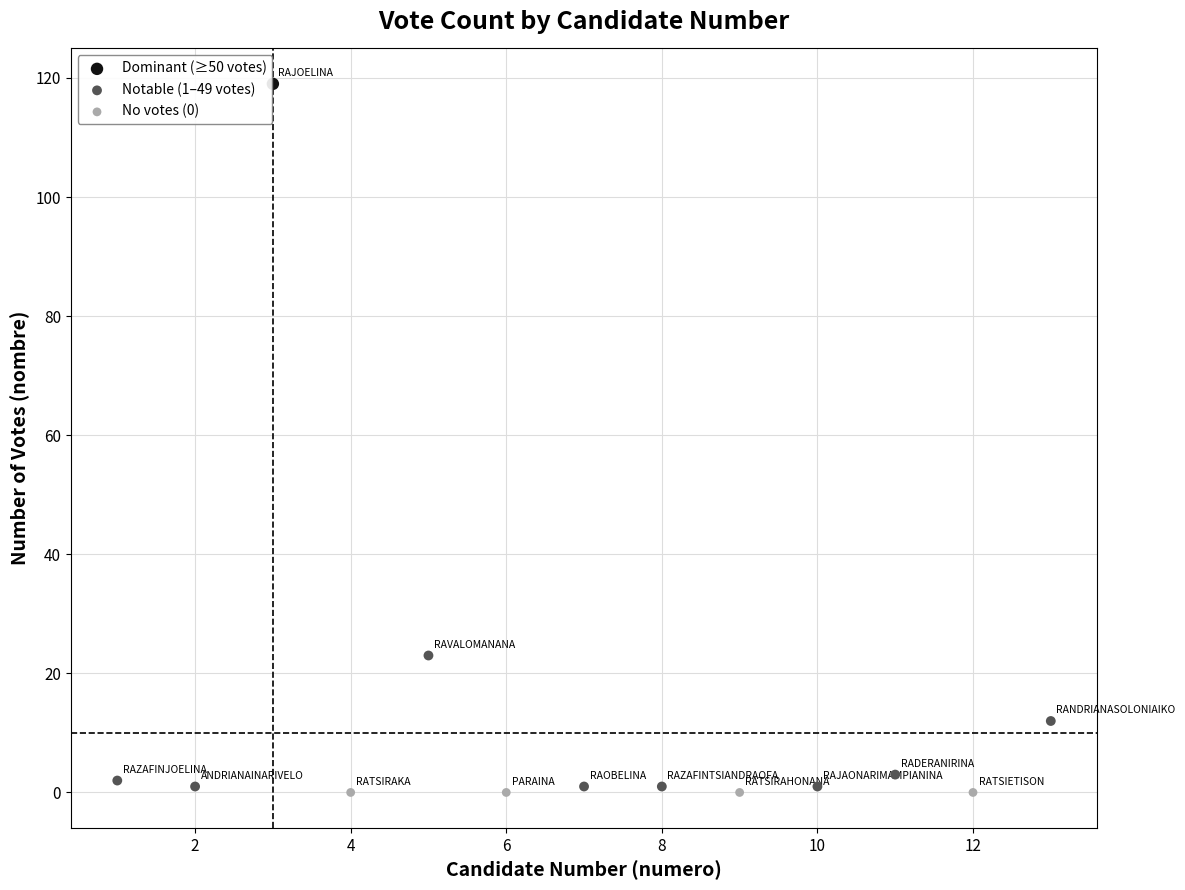

What are all the series names shown in the legend?

Dominant (≥50 votes), Notable (1–49 votes), No votes (0)